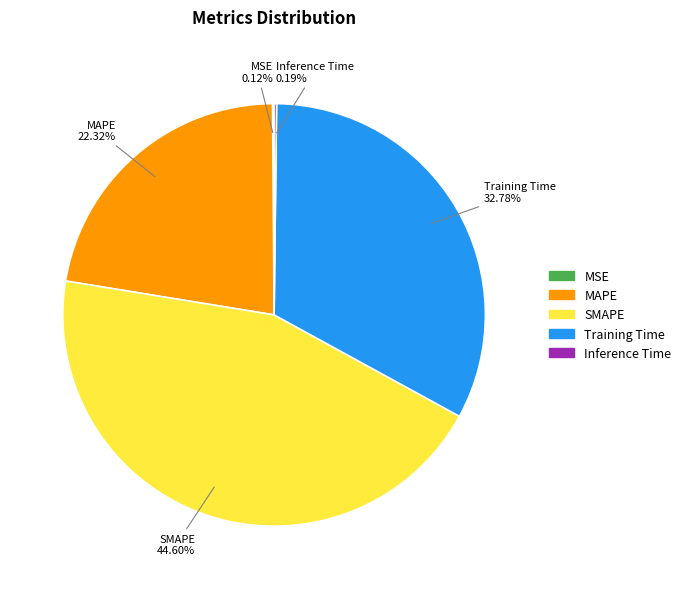

What is the largest slice in the pie chart?

SMAPE